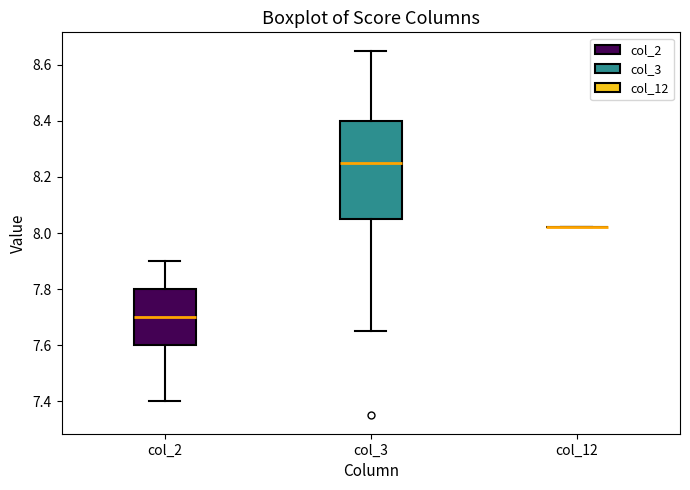

Reading left to right, read every box against the y-axis: the position of its median line, the range the box covers, and the ends of its whiskers. The values are not printed on the chart, so give them approximately, as read against the axis.

col_2: median 7.70, box 7.60 to 7.80, whiskers 7.40 to 7.90
col_3: median 8.26, box 8.06 to 8.40, whiskers 7.66 to 8.66
col_12: box collapsed to a line at 8.02, whiskers 8.02 to 8.02